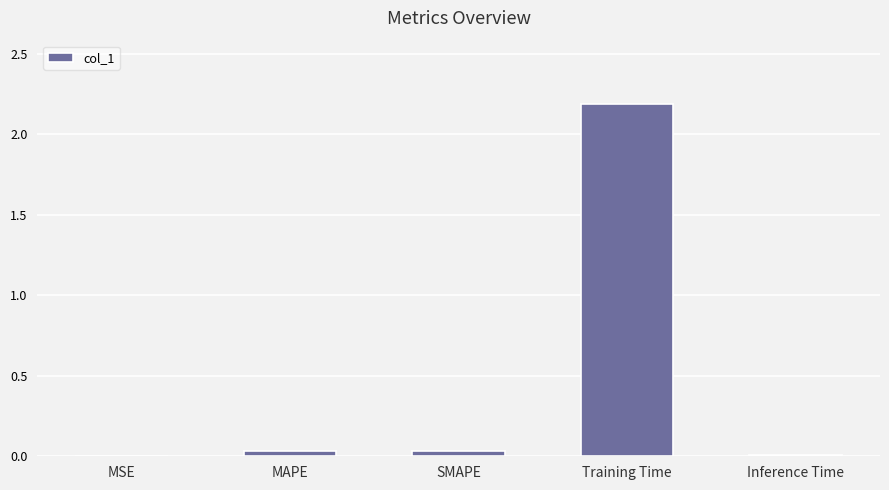

Which has a higher value, Training Time or SMAPE?

Training Time